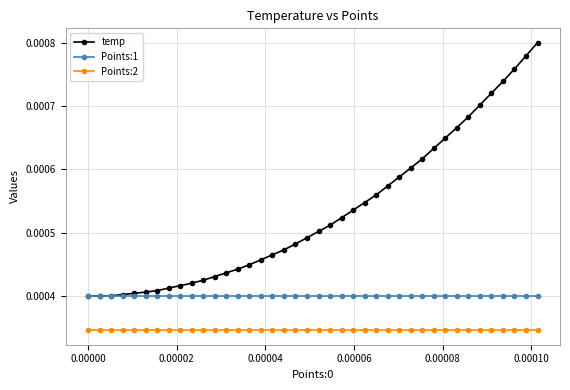

Which series has the largest total across all categories?

temp